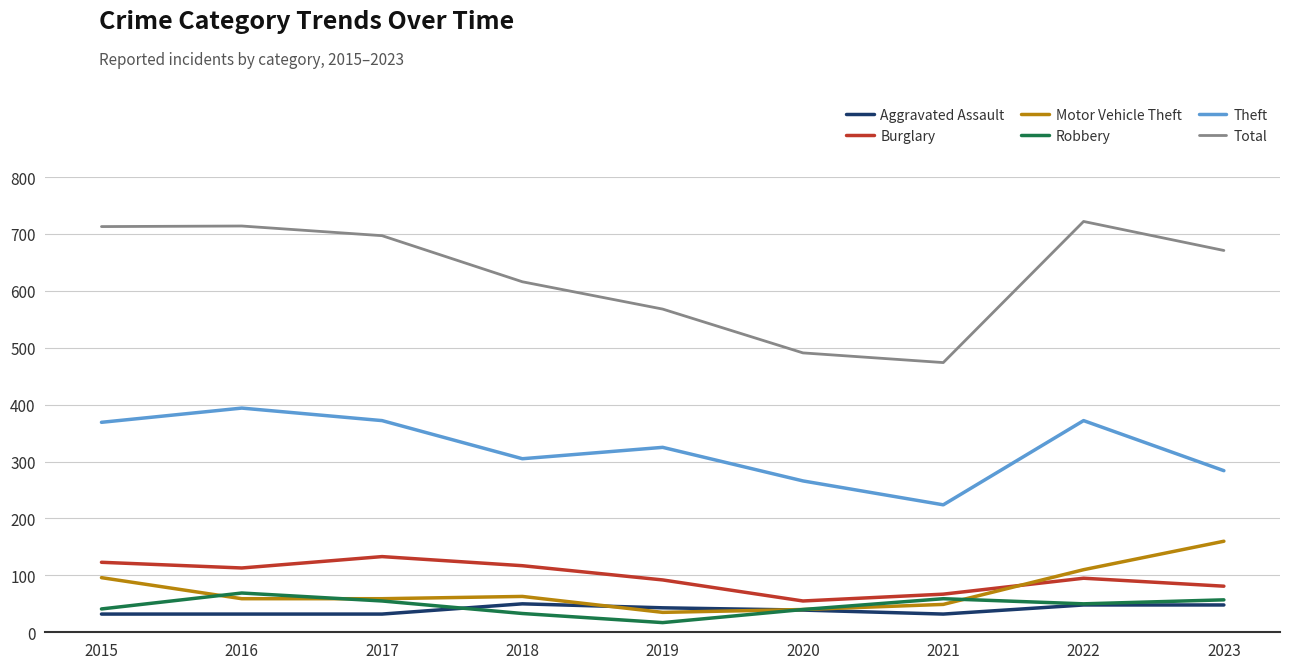

What is the spread (max minus min) of values at 2017?

665